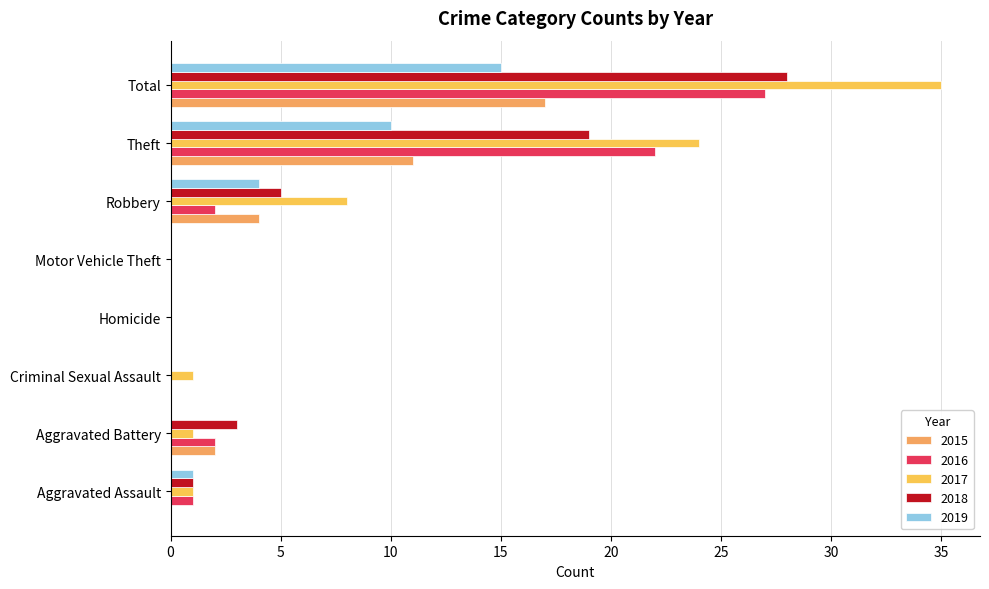

How many categories are shown in the chart?

8